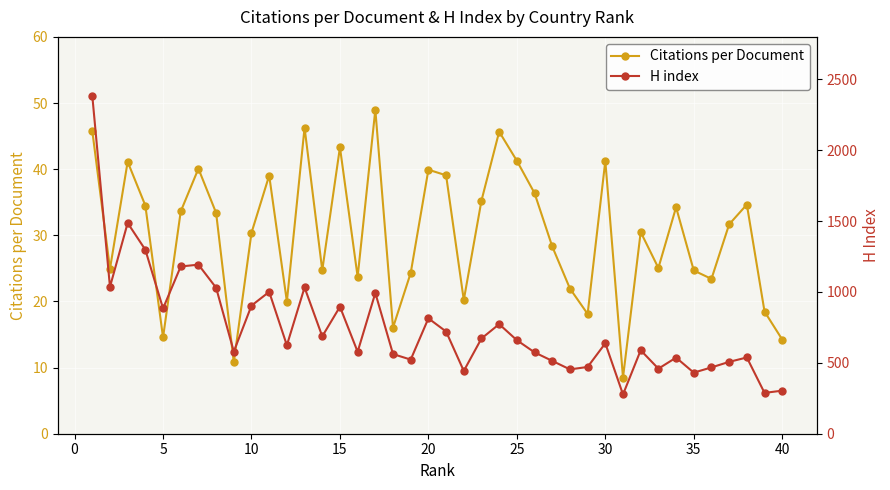

Reading right to left, list all the values displayed in this chart.

Citations per Document: 14.2	18.5	34.6	31.7	23.4	24.7	34.2	25.1	30.5	8.5	41.2	18.1	21.9	28.3	36.4	41.3	45.7	35.2	20.2	39.1	39.9	24.3	16.1	49.0	23.7	43.3	24.7	46.3	20.0	39.0	30.4	10.8	33.4	40.1	33.6	14.6	34.5	41.1	24.9	45.8
H index: 304.0	288.0	538.0	507.0	468.0	431.0	537.0	459.0	589.0	277.0	638.0	471.0	454.0	514.0	574.0	660.0	773.0	672.0	443.0	721.0	814.0	523.0	562.0	993.0	578.0	896.0	687.0	1032.0	624.0	1001.0	904.0	580.0	1030.0	1193.0	1180.0	884.0	1298.0	1487.0	1036.0	2386.0